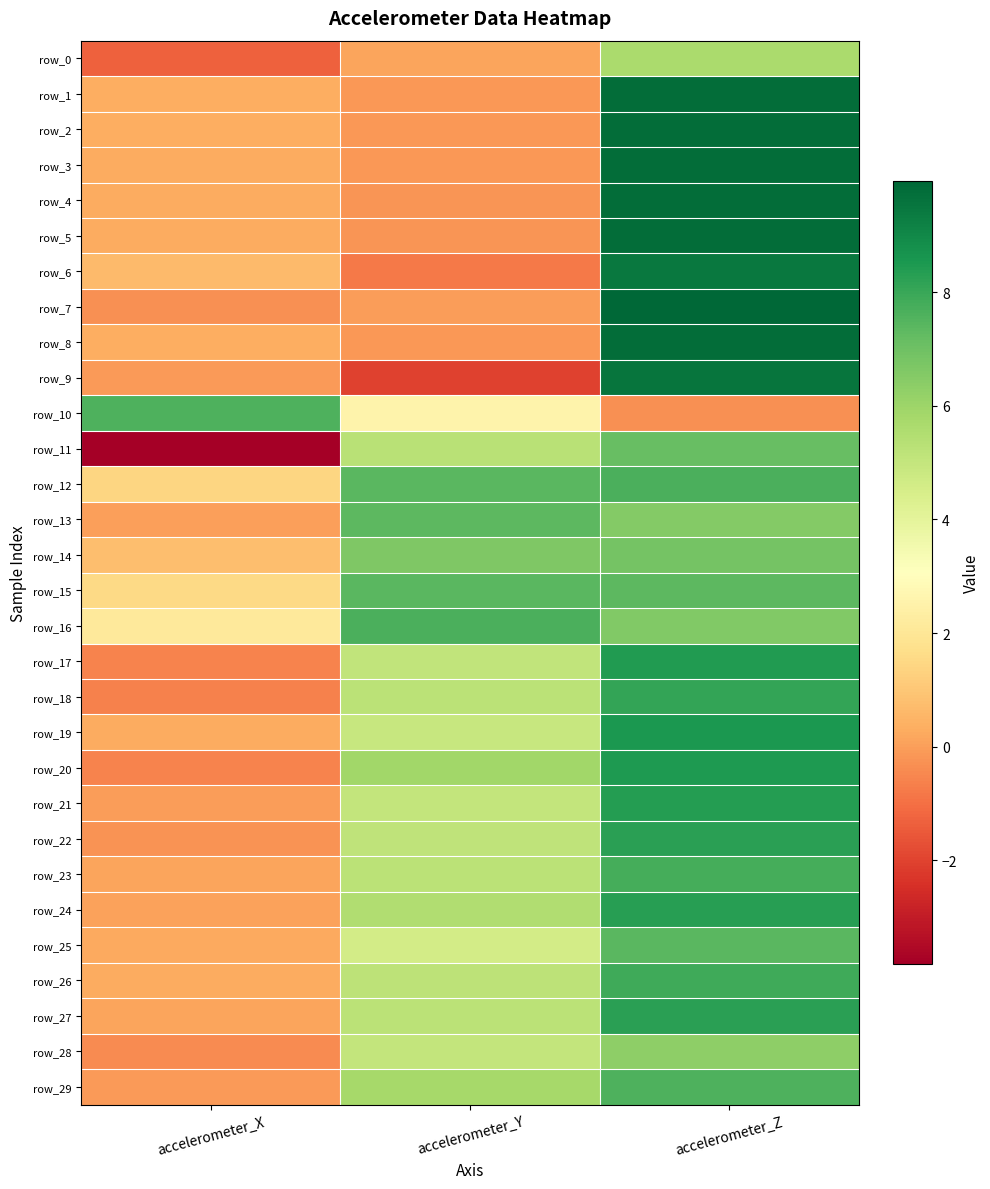

Between accelerometer_Y and accelerometer_X, which is larger?

accelerometer_Y